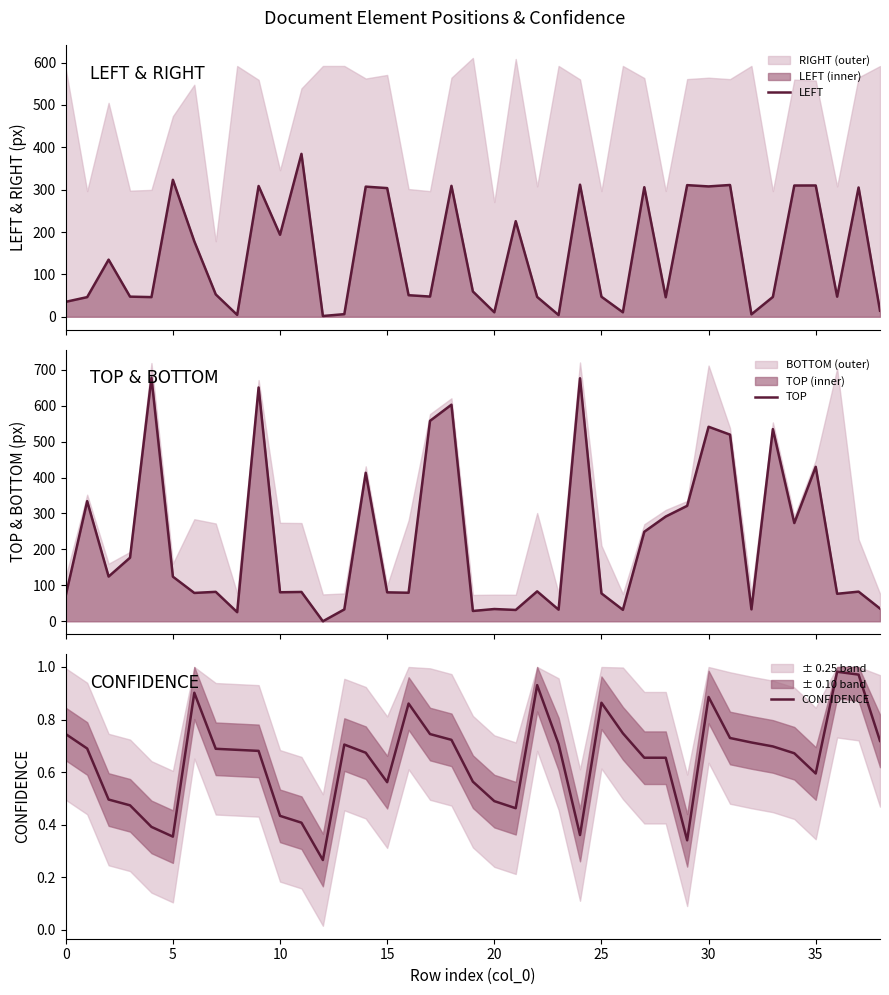

What is the difference between the highest and lowest values at 18?

602.2